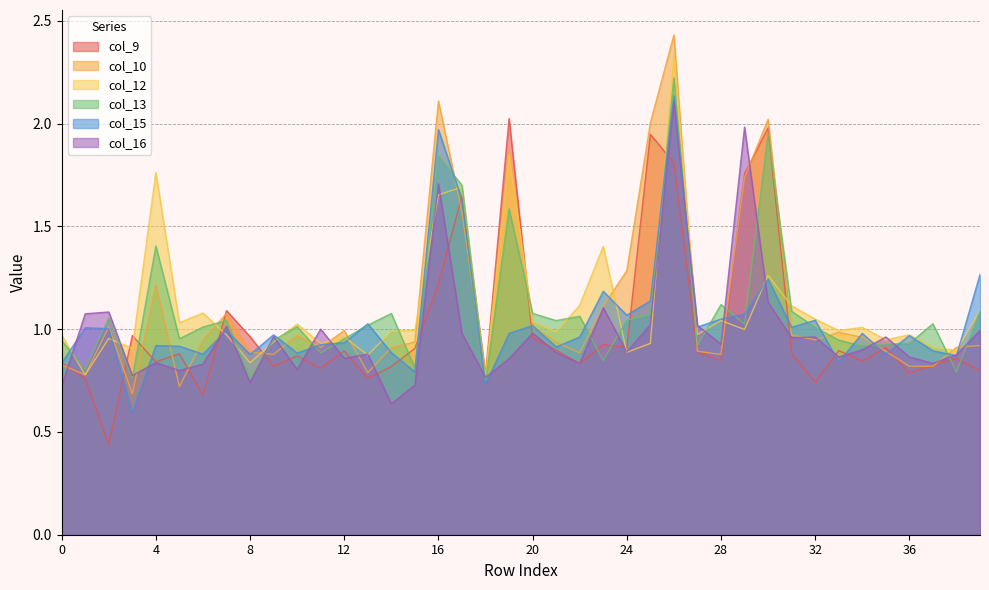

What is the lowest value of the col_9 series?

0.4